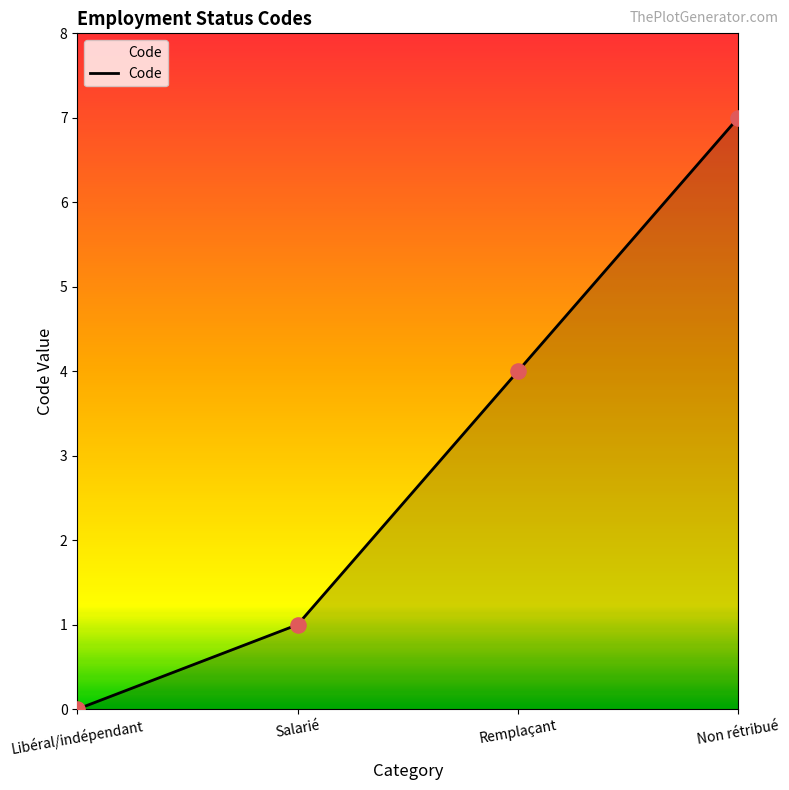

Between Libéral/indépendant and Remplaçant, which is larger?

Remplaçant